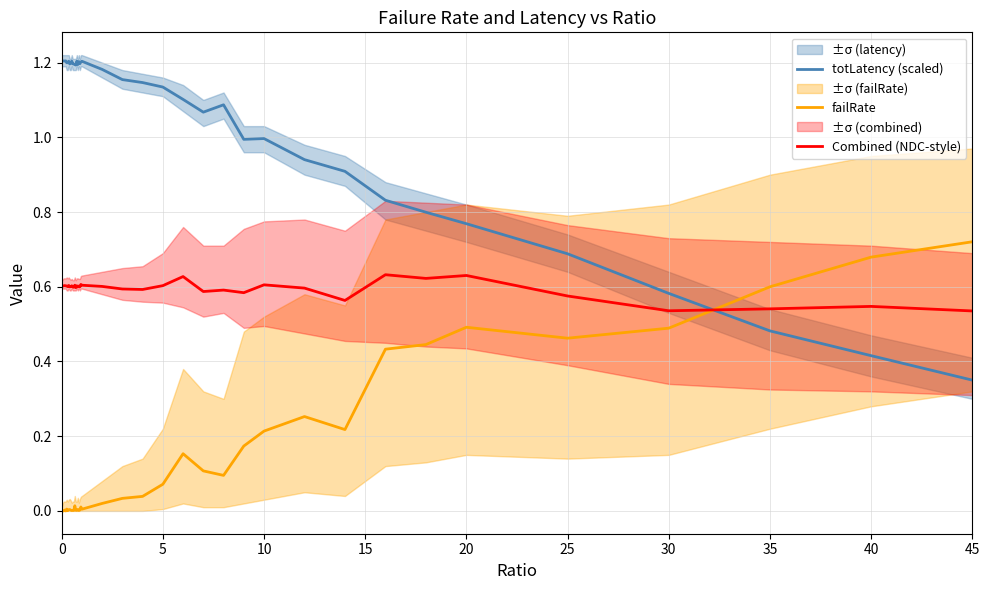

How many intersections are there between failRate and Combined (NDC-style)?

1